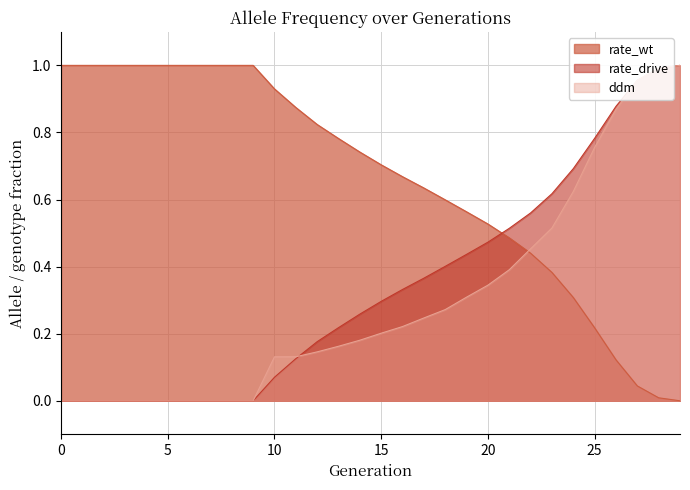

Rank the series at 12 from lowest to highest value.

ddm, rate_drive, rate_wt